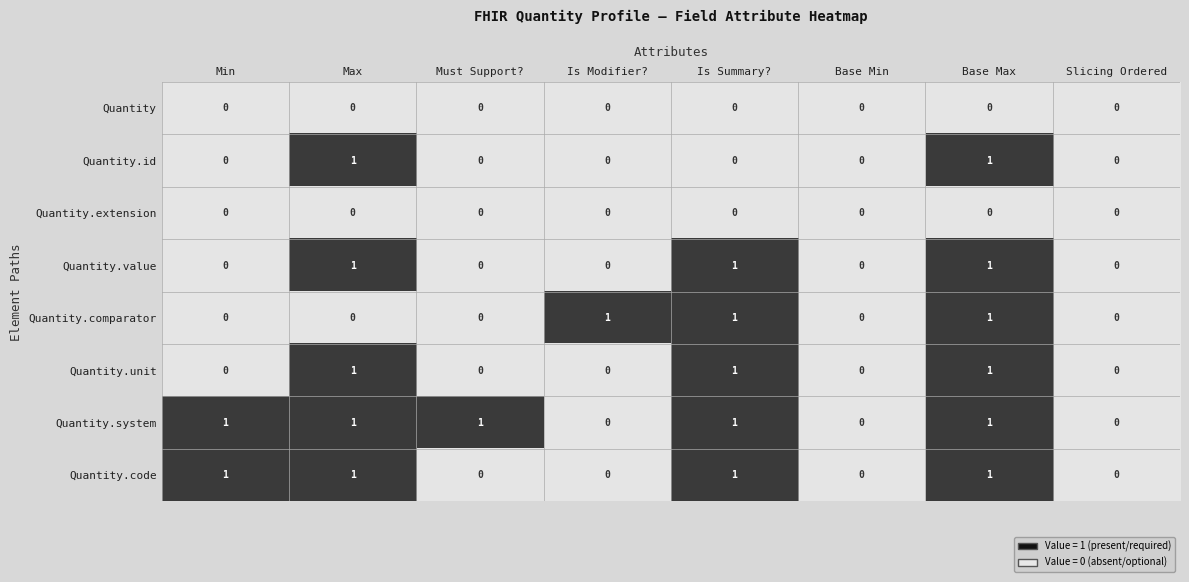

How many categories are shown in the chart?

8